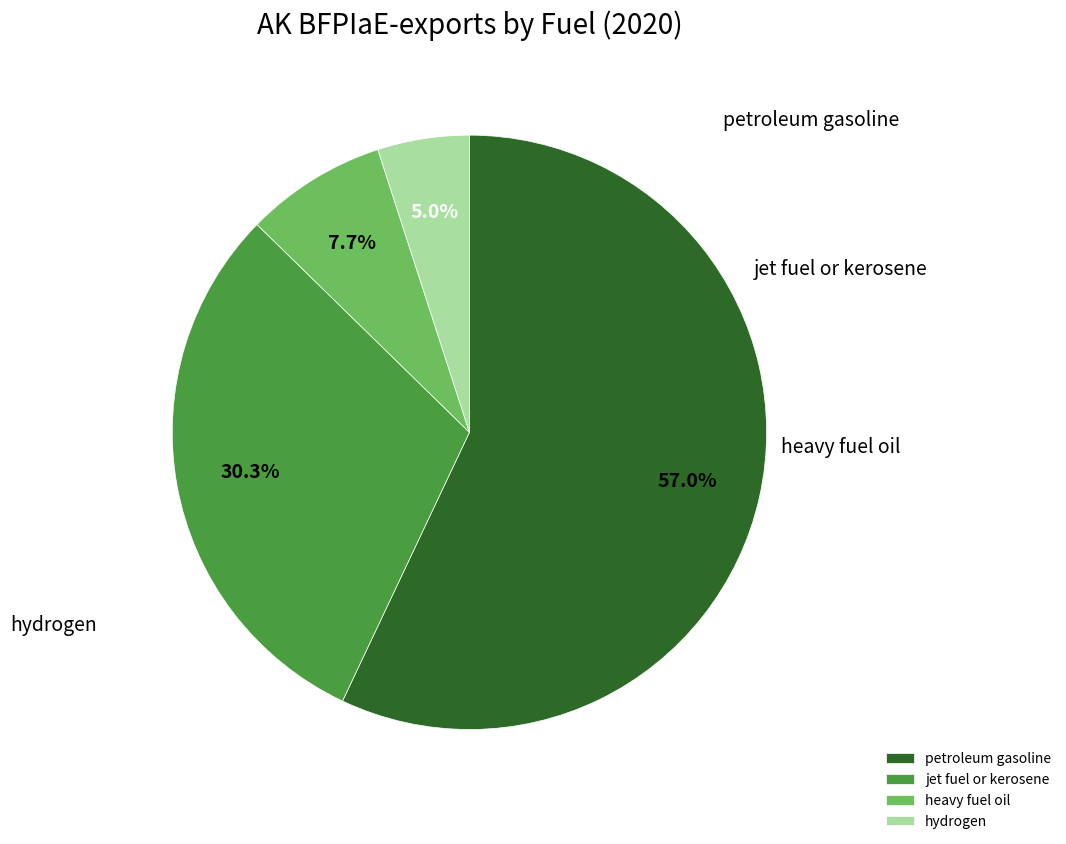

Is the sum of jet fuel or kerosene and hydrogen greater than half?

No